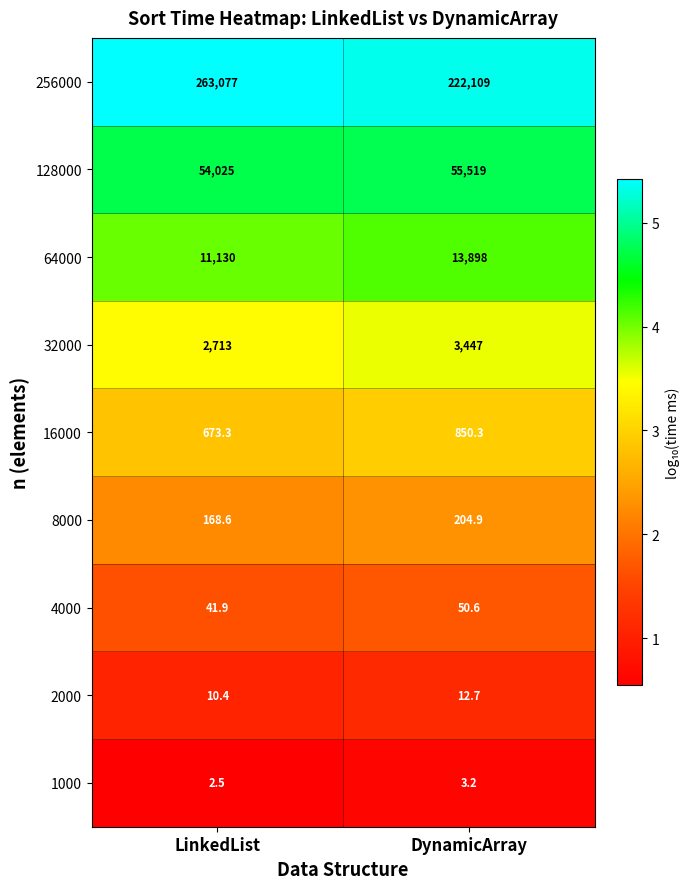

Which series has the largest range (max minus min)?

256000